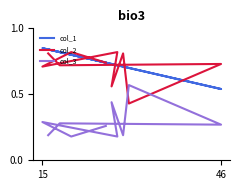

Is this an area chart (filled region under the line)?

No